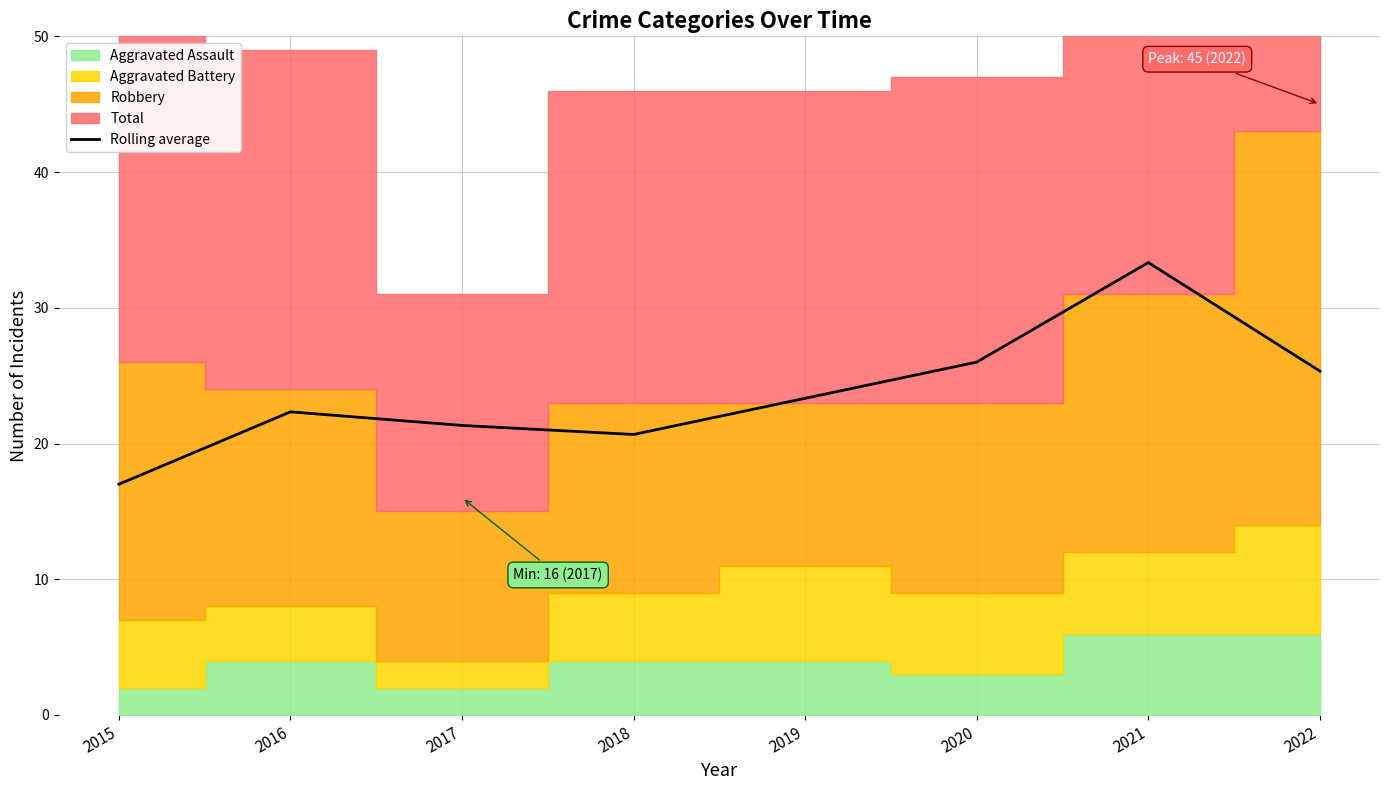

List the labels in order of value, smallest first.

2015, 2018, 2017, 2016, 2019, 2022, 2020, 2021